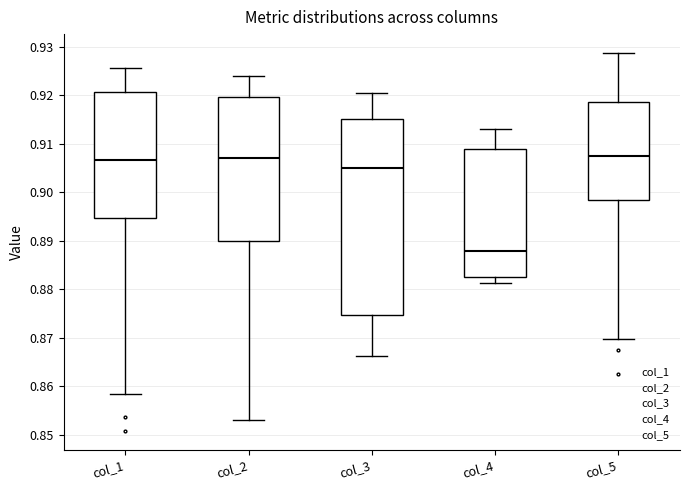

Reading left to right, read every box against the y-axis: the position of its median line, the range the box covers, and the ends of its whiskers. The values are not printed on the chart, so give them approximately, as read against the axis.

col_1: median 0.907, box 0.895 to 0.921, whiskers 0.858 to 0.926
col_2: median 0.907, box 0.890 to 0.920, whiskers 0.853 to 0.924
col_3: median 0.905, box 0.875 to 0.915, whiskers 0.866 to 0.920
col_4: median 0.888, box 0.883 to 0.909, whiskers 0.881 to 0.913
col_5: median 0.907, box 0.898 to 0.919, whiskers 0.870 to 0.929